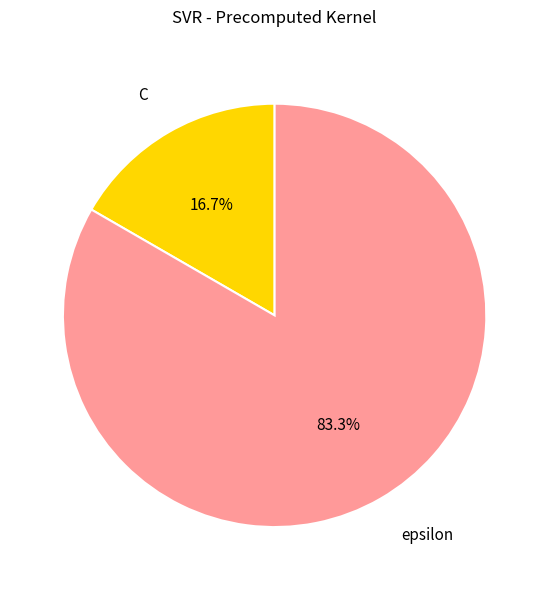

To the nearest percent, what is the combined percentage of C and epsilon?

100%